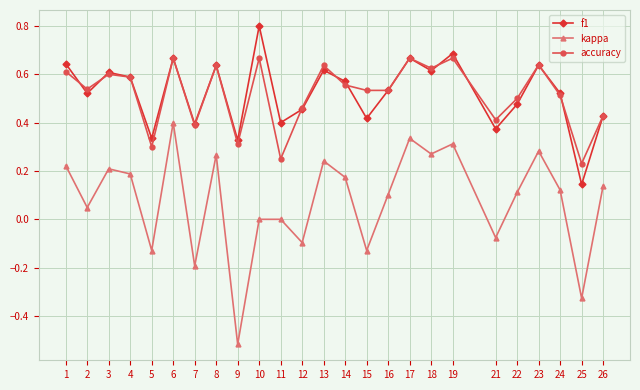

What are all the series names shown in the legend?

f1, kappa, accuracy